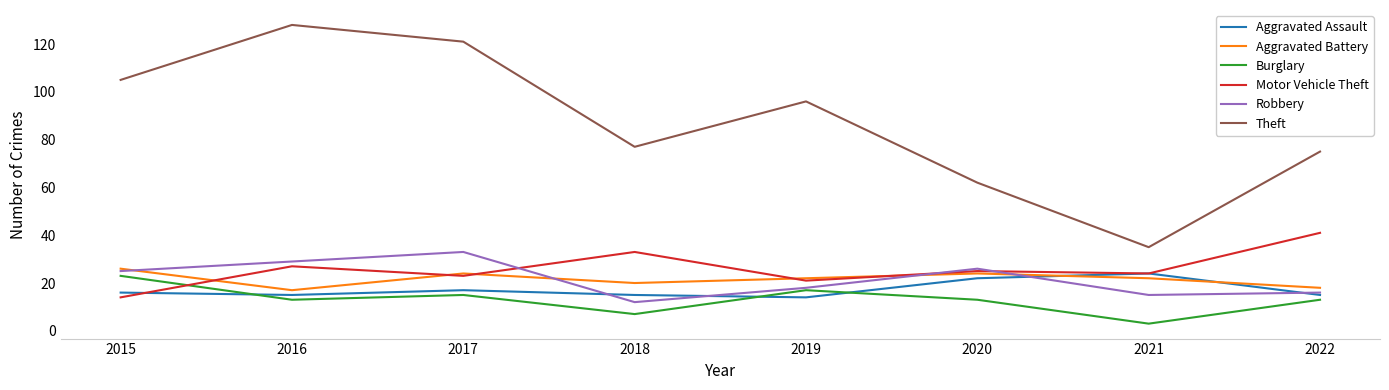

How many interior local peaks does the Robbery series have?

2